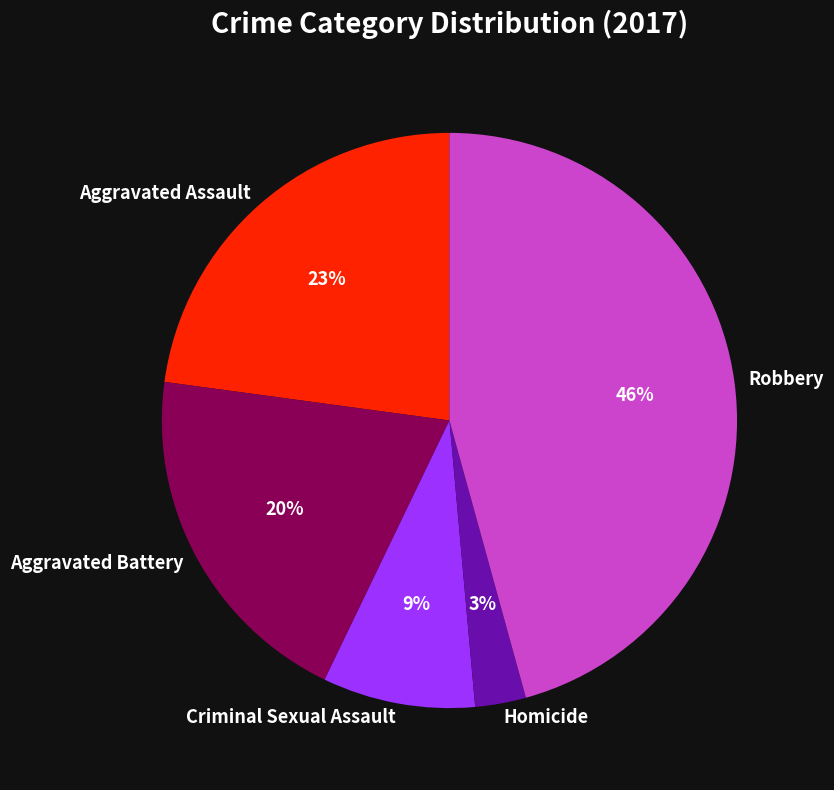

Does Aggravated Assault account for over 50% of the chart?

No